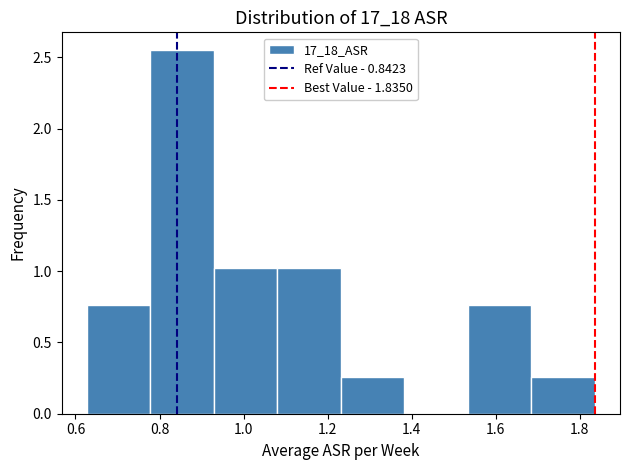

Over which range of the x-axis is the bar tallest?

0.78 to 0.92